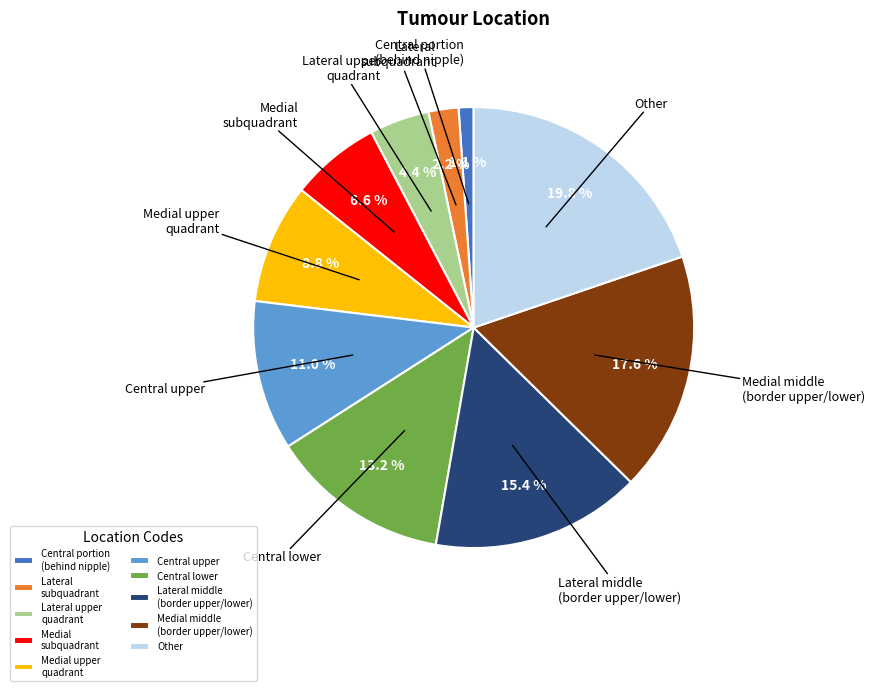

How much of the chart is everything except Lateral upper quadrant?

95.6%